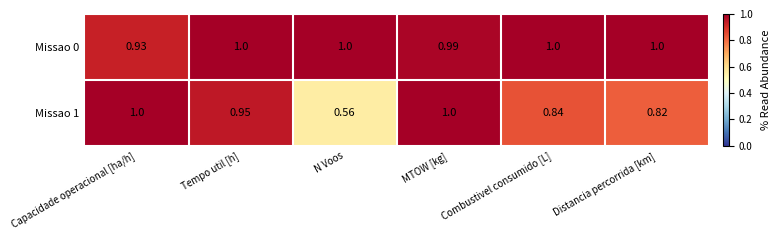

At which category does the chart reach its minimum across all series?

N Voos